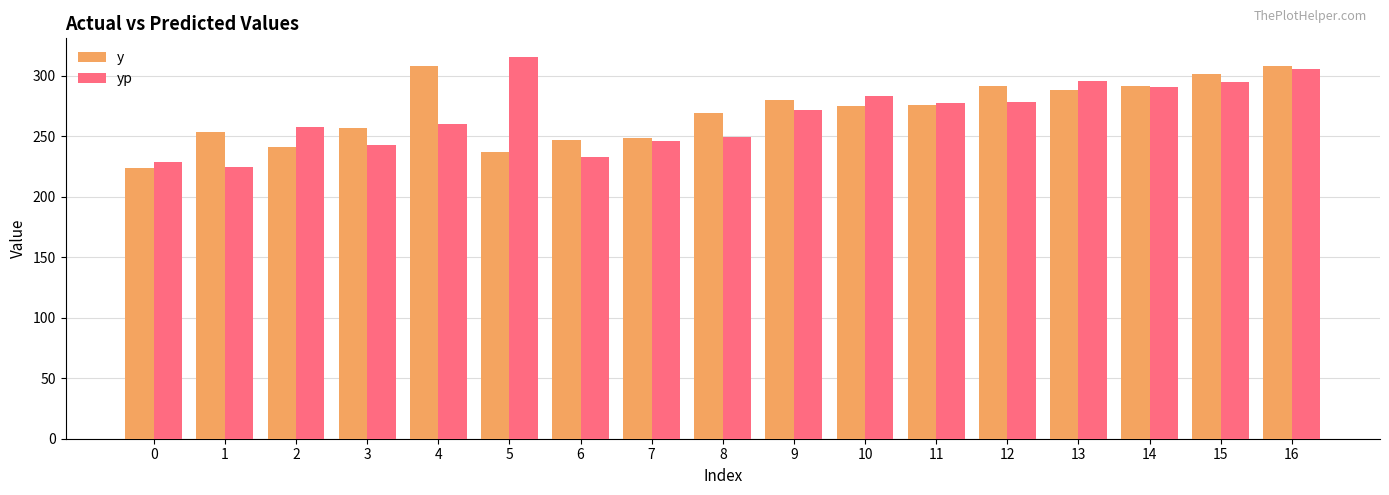

What is the difference between the yp values at 8 and 4?

11.1